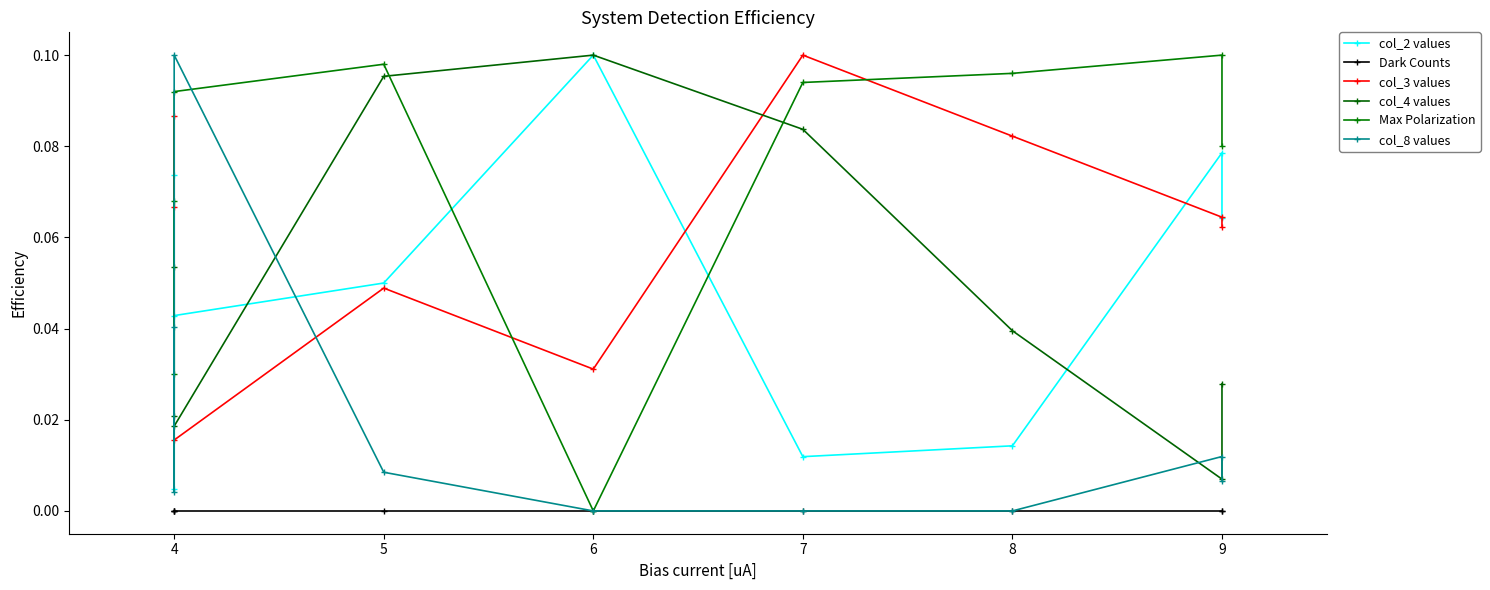

Where is col_2 values nearest to the value 0?

4